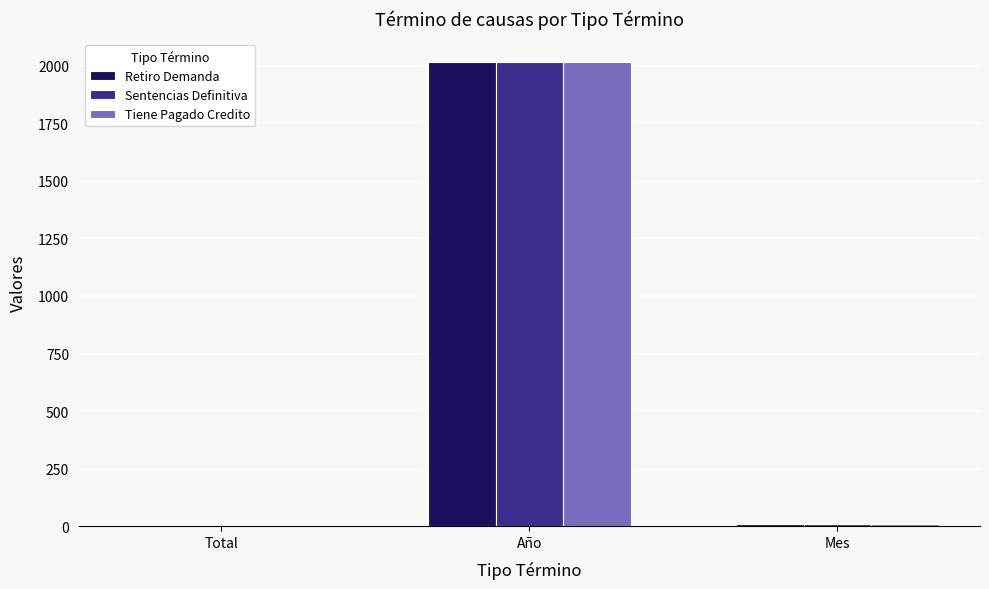

Which category has the highest value across all series?

Año